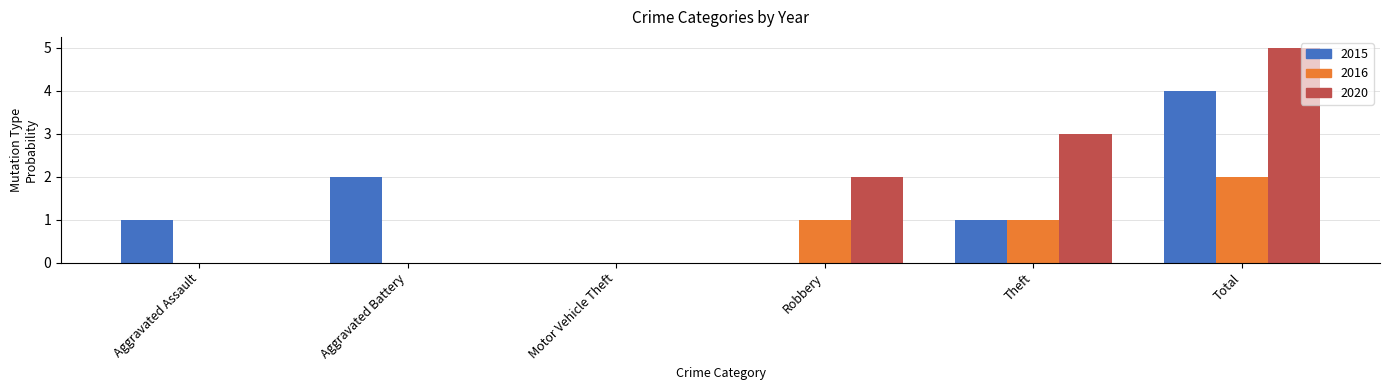

What is the maximum value for 2016?

2